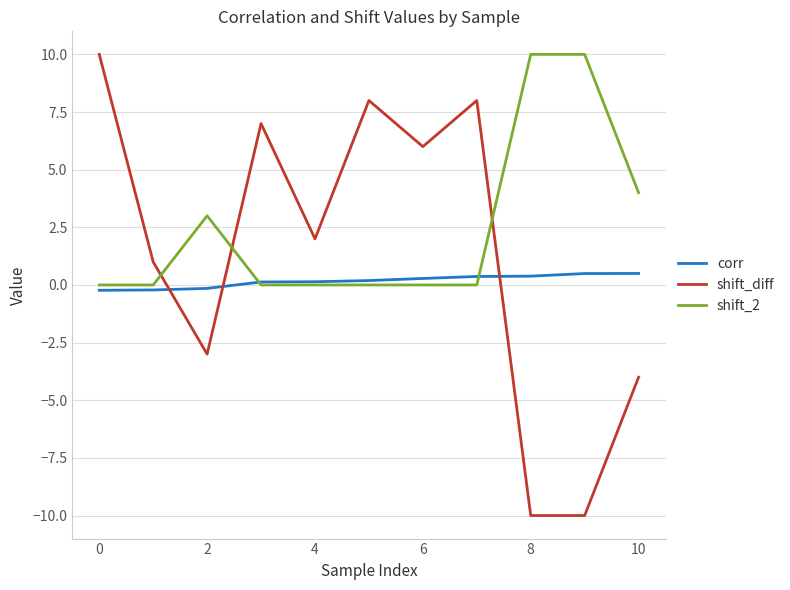

Which series has the largest range (max minus min)?

shift_diff